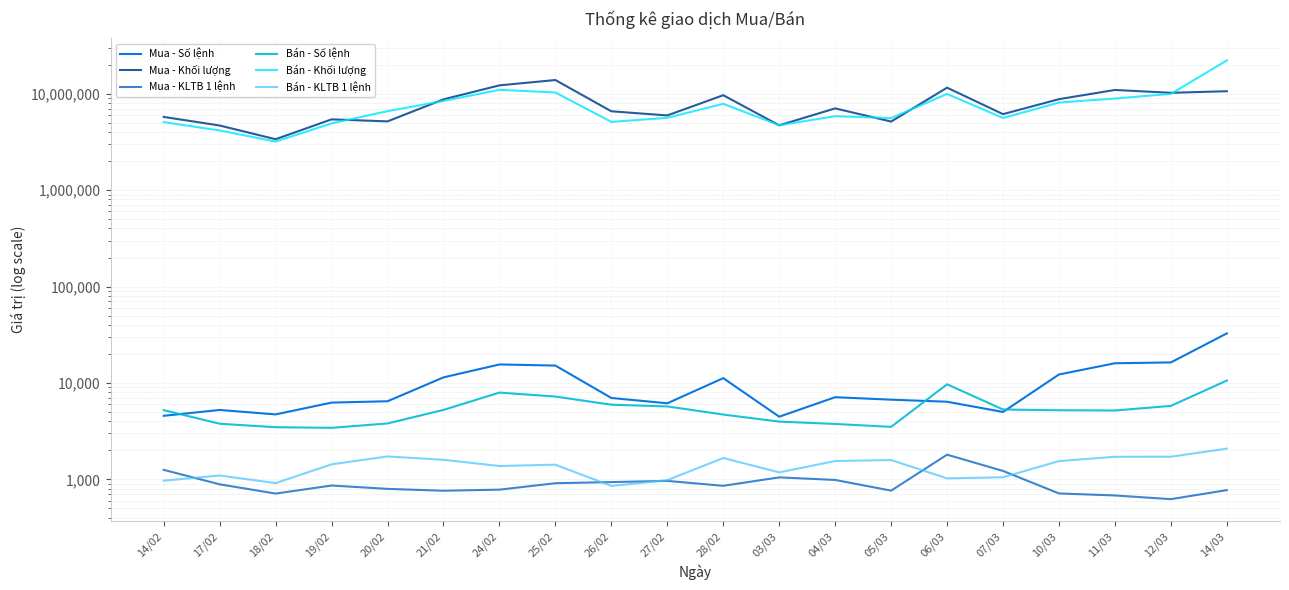

At which category does Bán - Số lệnh reach its first local peak?

24/02